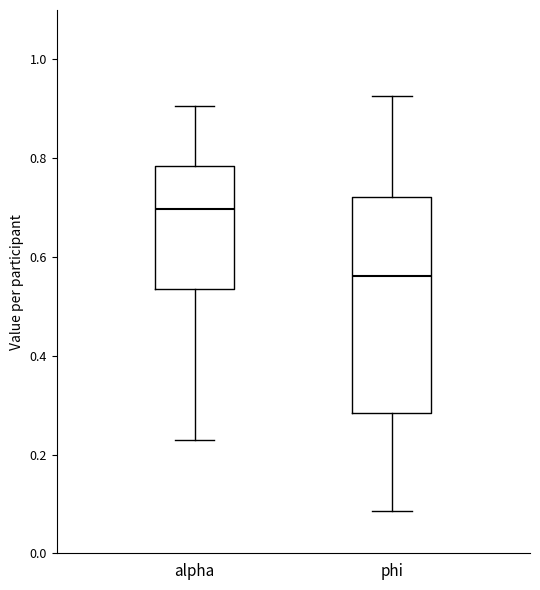

Which box is the tallest, from its lower edge to its upper edge?

phi